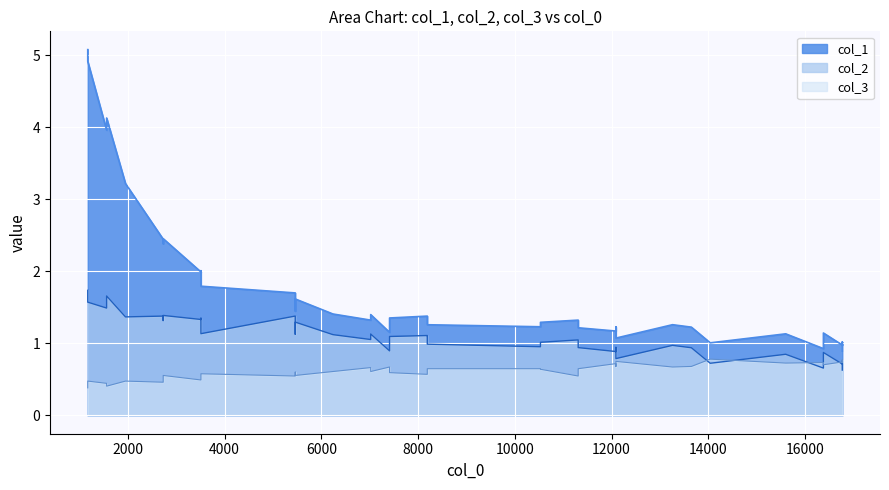

The value of col_1 at 11 is 0.4. True or false?

False